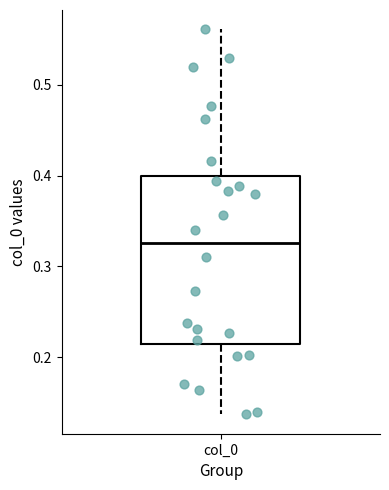

Transcribe this box plot: give where the median line is, the range the box spans, and where the two whiskers end, as read against the y-axis. The values are not printed on the chart, so give them approximately, as read against the axis.

median 0.33, box 0.21 to 0.40, whiskers 0.14 to 0.56